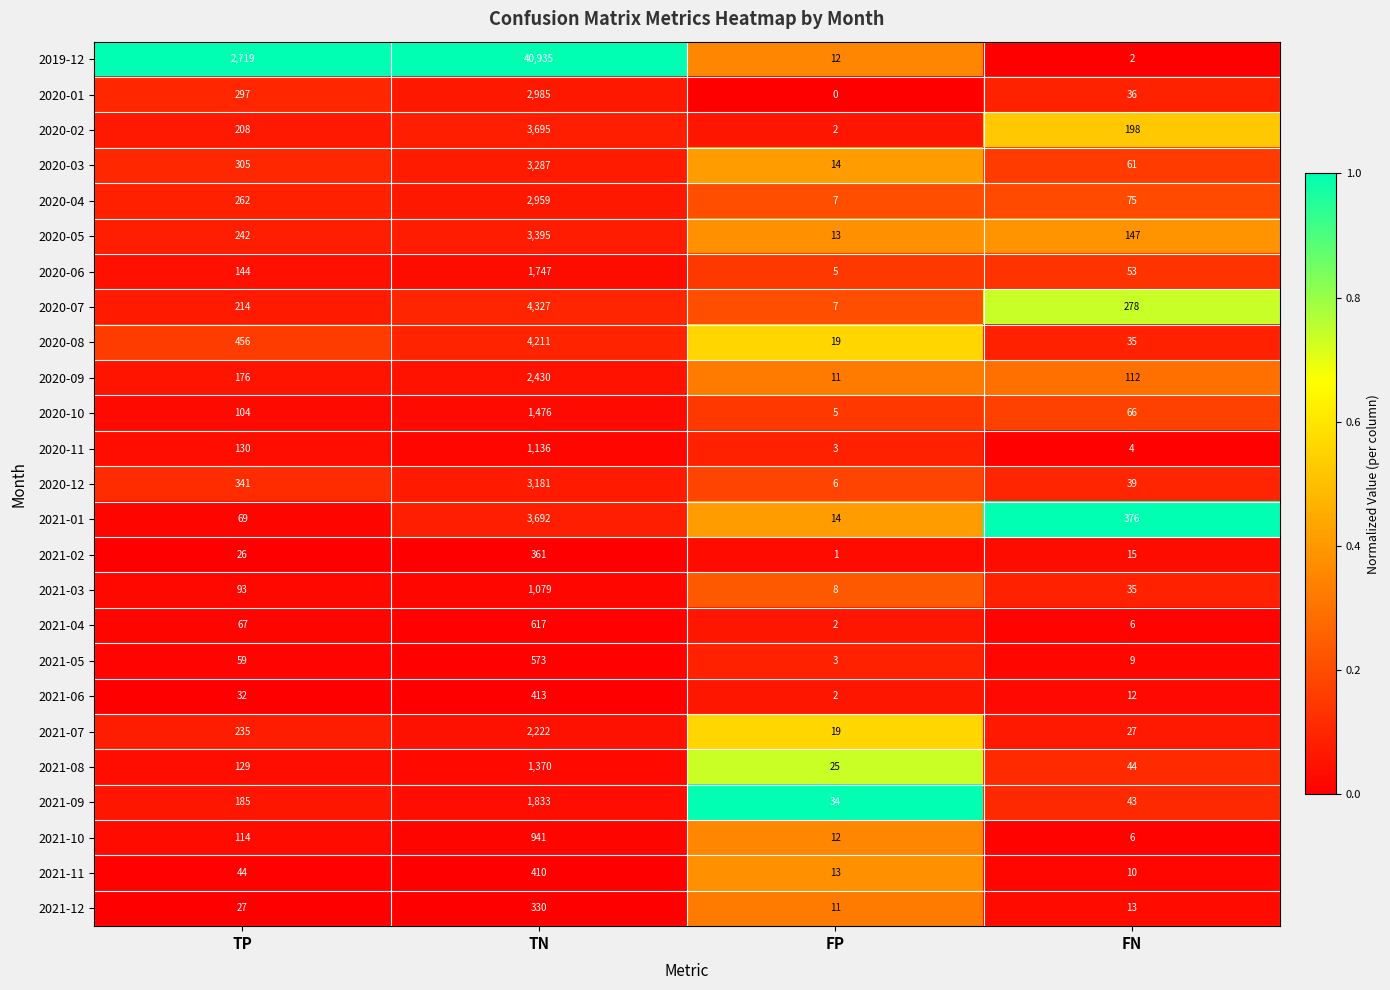

What is the average value of the 2021-07 series?

626